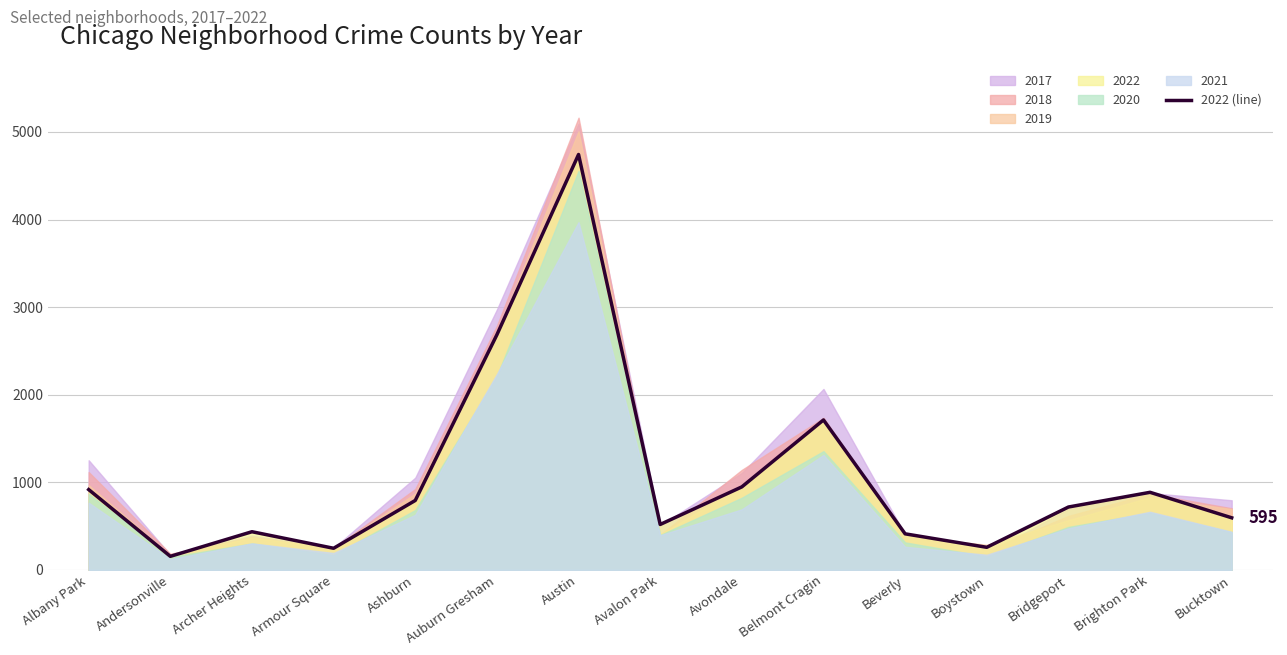

True or false: there are more than 2 points higher than both neighbors.

True